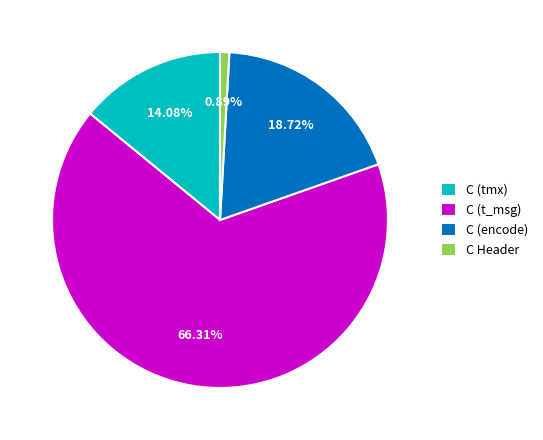

How many slices are in this pie chart?

4